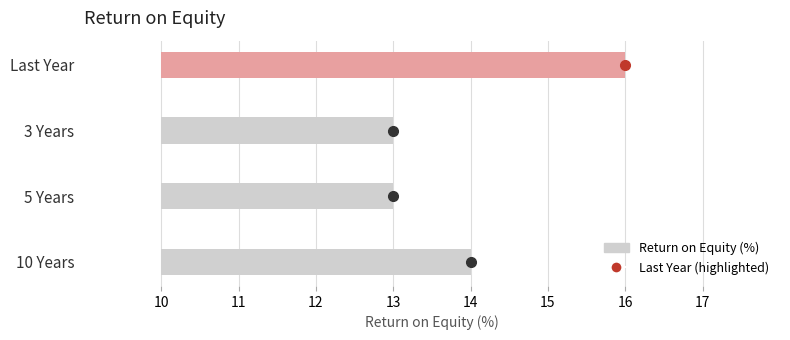

How many data points are above 14?

1